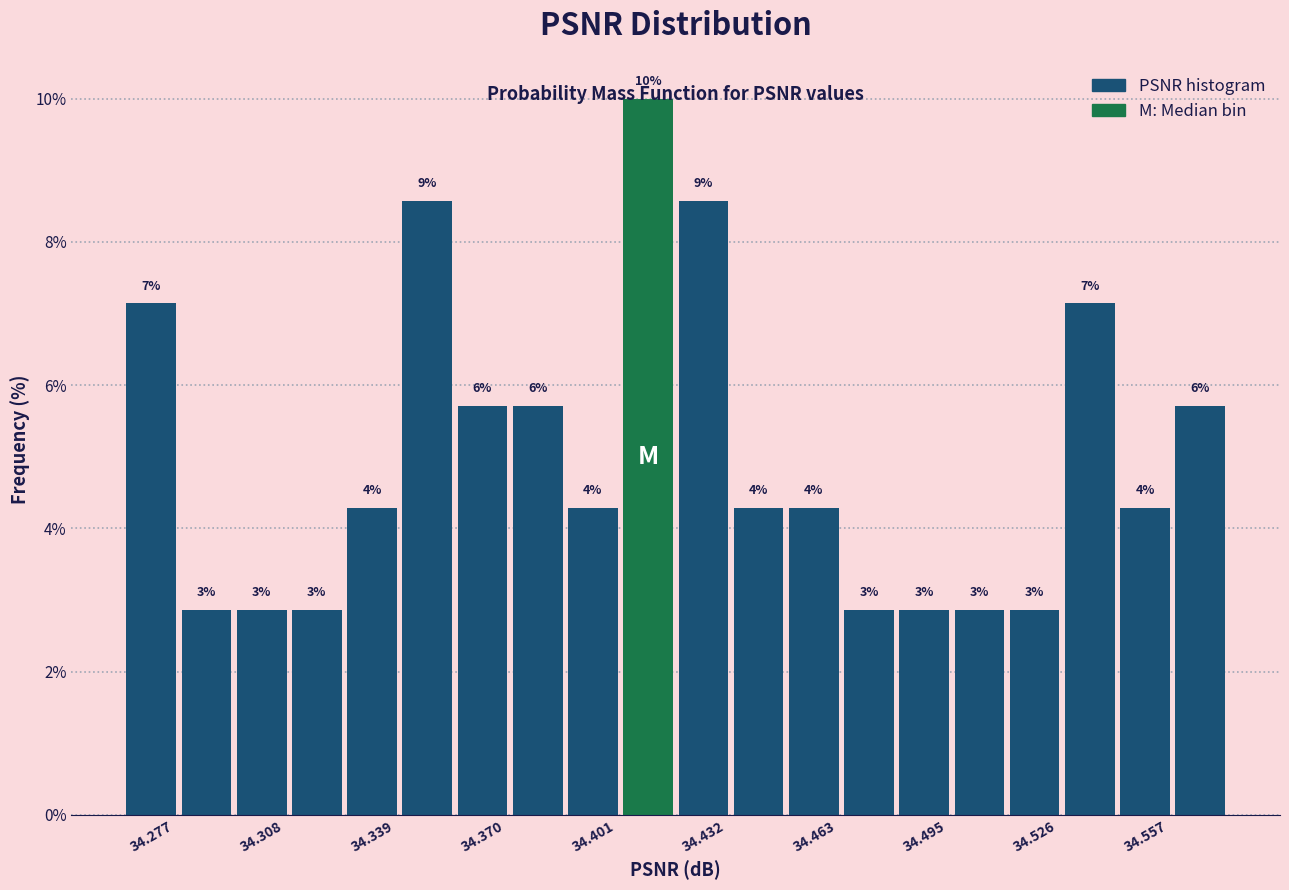

Around what value on the x-axis is the tallest bar? Give the approximate position of its centre, as read against the axis.

34.415